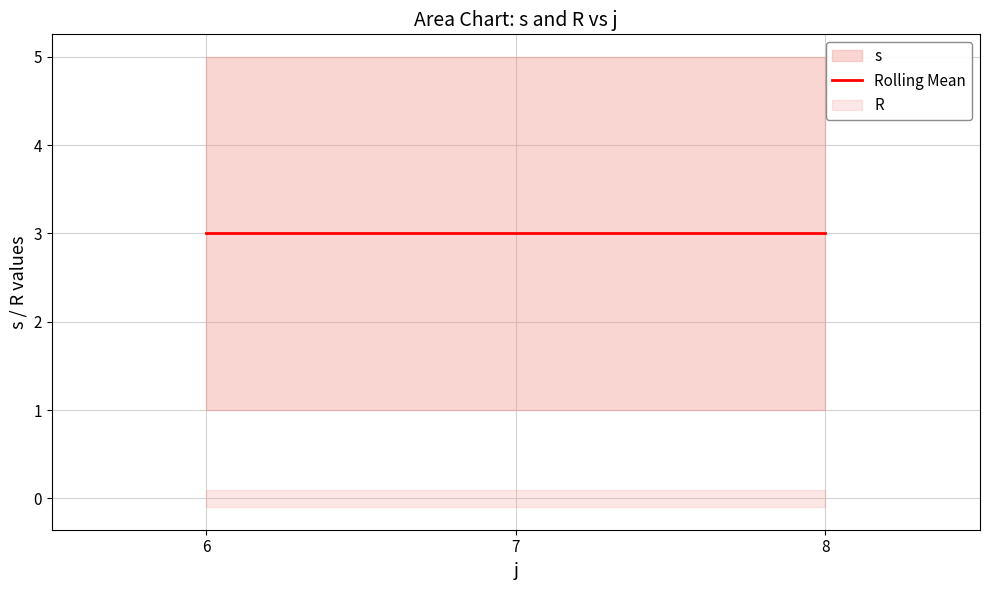

Reading left to right, extract all data points from this chart.

s: 6=1	6=2	6=3	6=4	6=5	7=1	7=2	7=3	7=4	7=5	8=1	8=2	8=3	8=4	8=5
R: 6=0	6=0	6=0	6=0	6=0	7=0	7=0	7=0	7=0	7=0	8=0	8=0	8=0	8=0	8=0